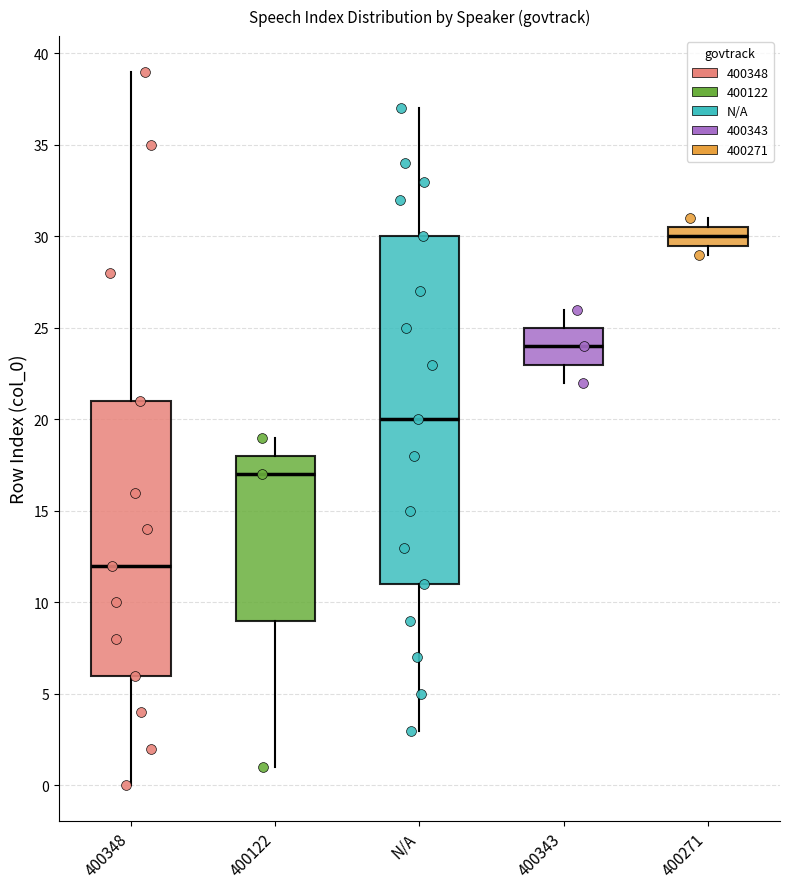

Which box has the lowest median line?

400348